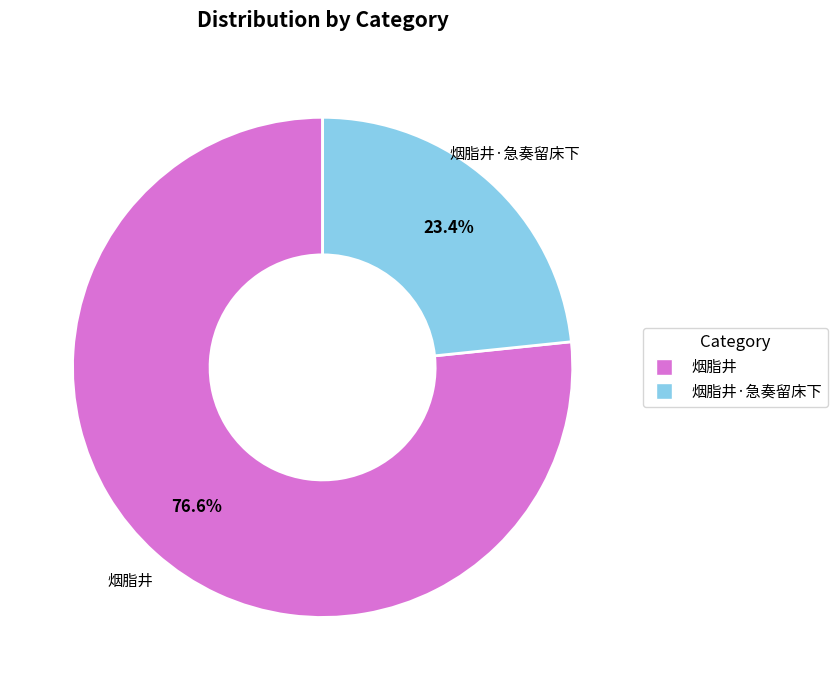

Is there any slice that represents more than half of the pie?

Yes